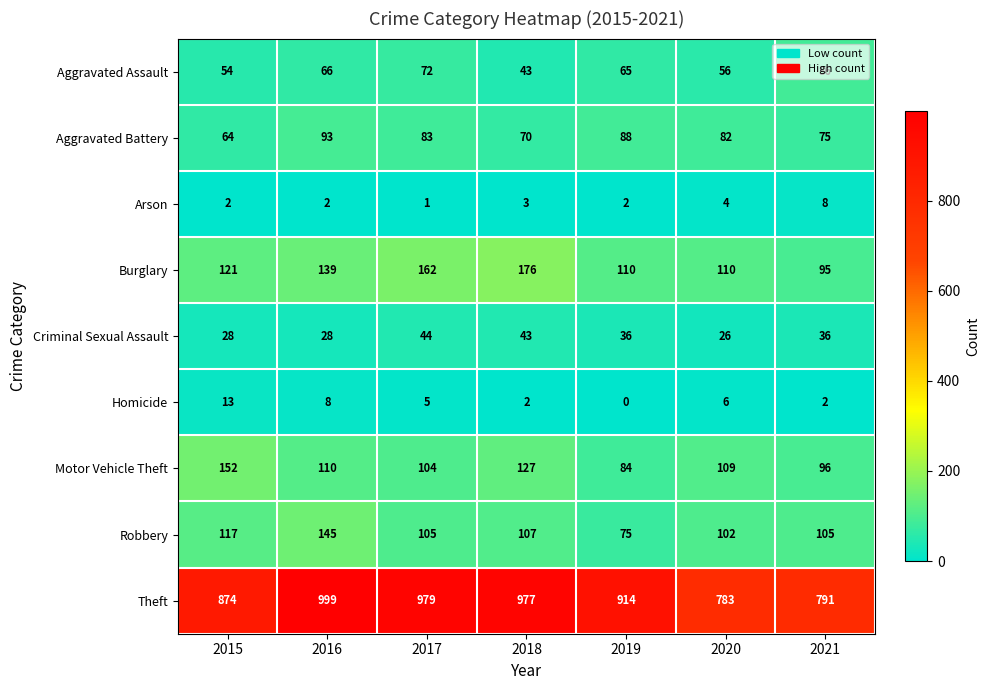

What is the difference between the maximum and minimum values in the Motor Vehicle Theft series?

68